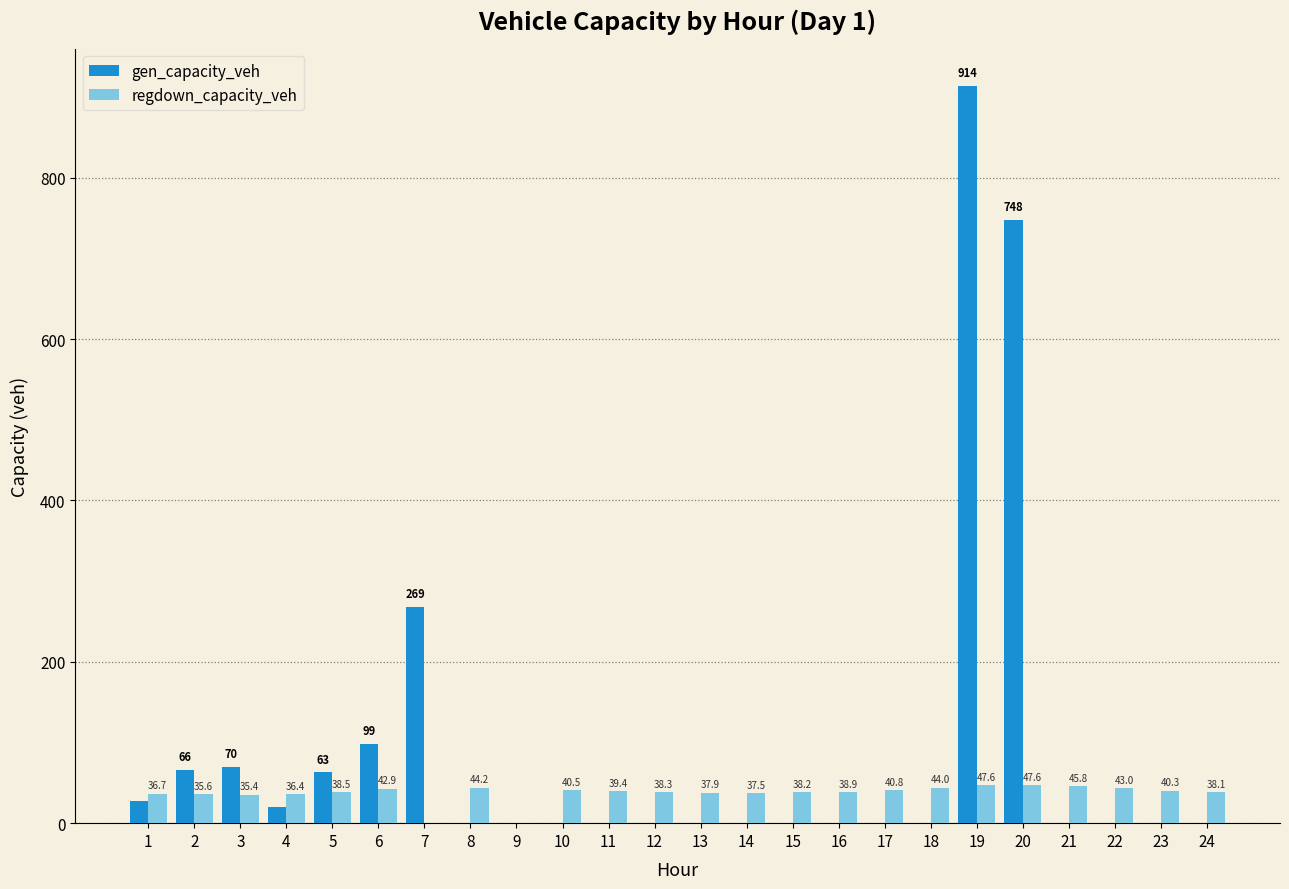

What is the sum of all gen_capacity_veh values?

2275.7